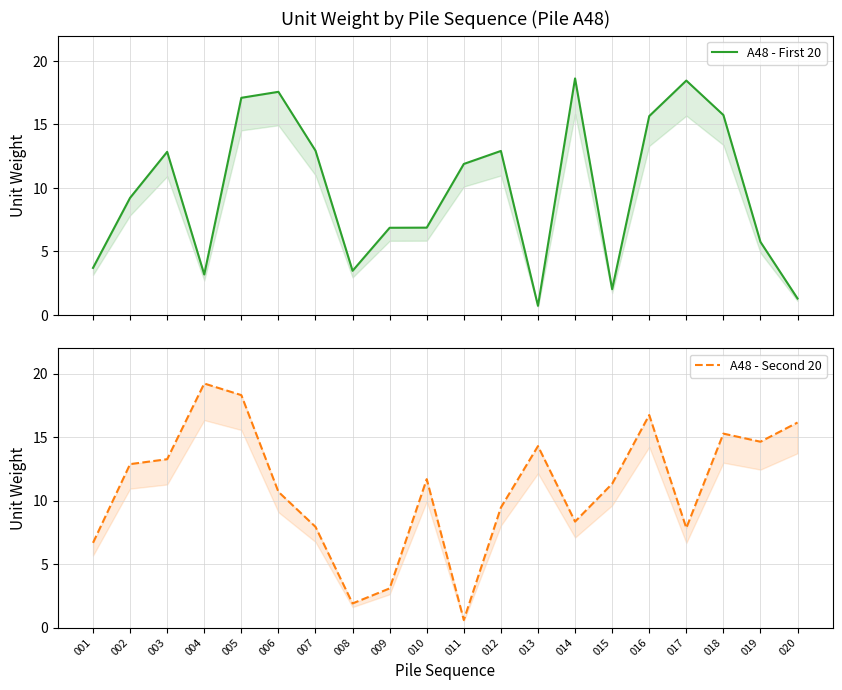

After their last crossing, which series has the higher values: A48 - First 20 or A48 - Second 20?

A48 - Second 20